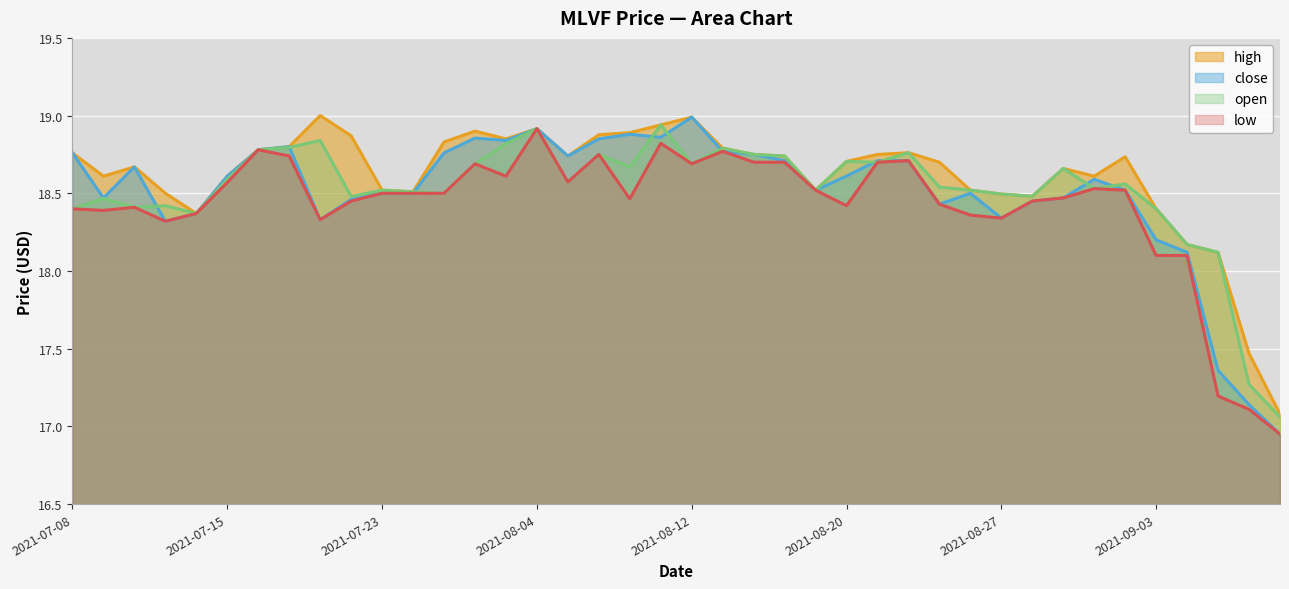

What is the label of the 34th point from the right?

2021-07-16